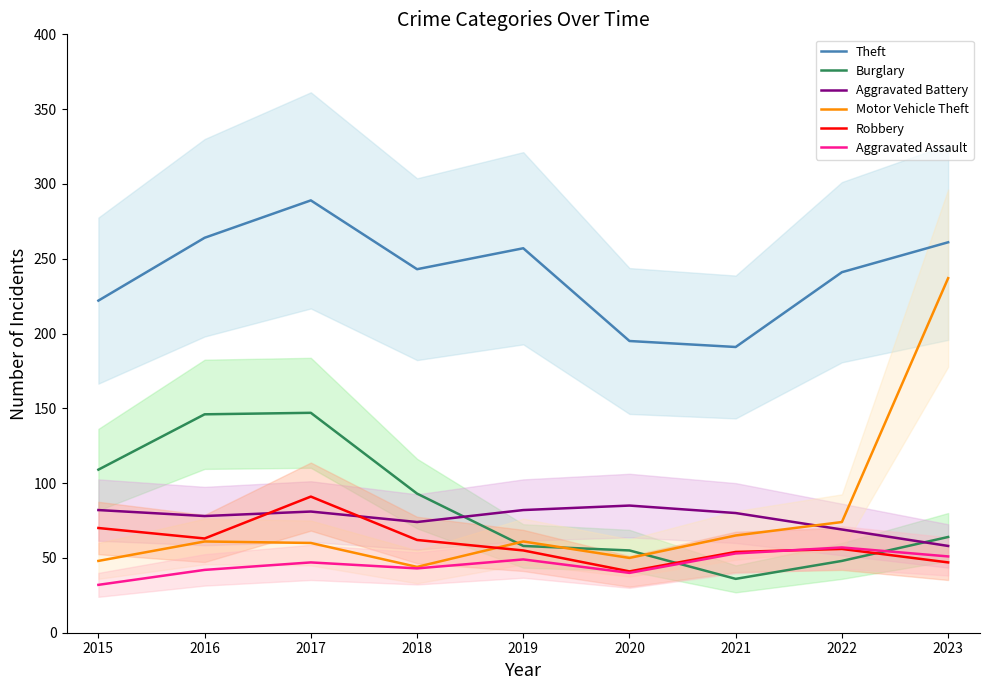

Which series has the largest range (max minus min)?

Motor Vehicle Theft